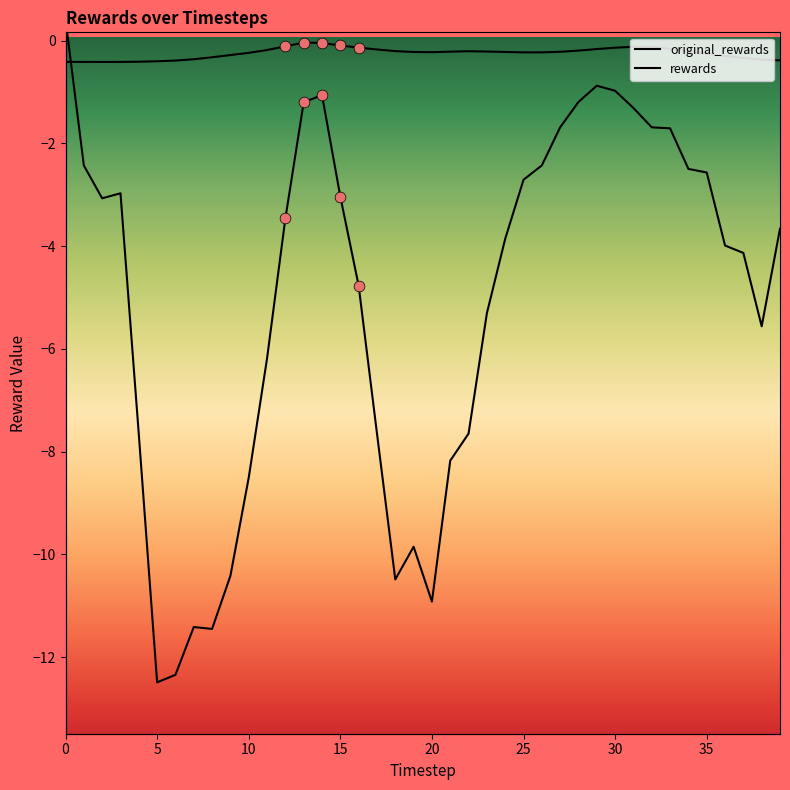

Which series has the widest spread of Y values?

rewards